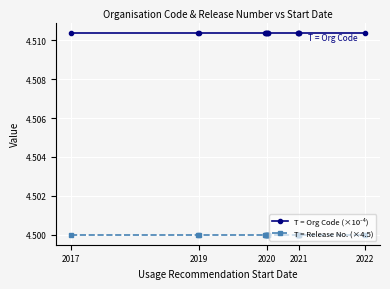

At how many categories does at least one series exceed 4?

14